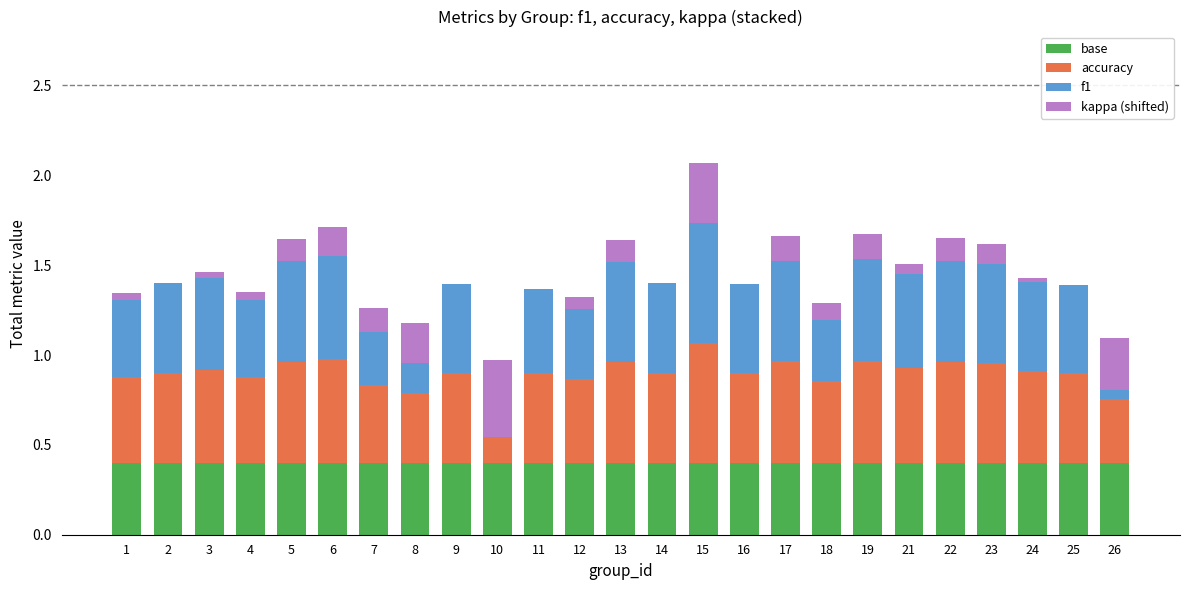

At which category does the chart reach its minimum across all series?

10